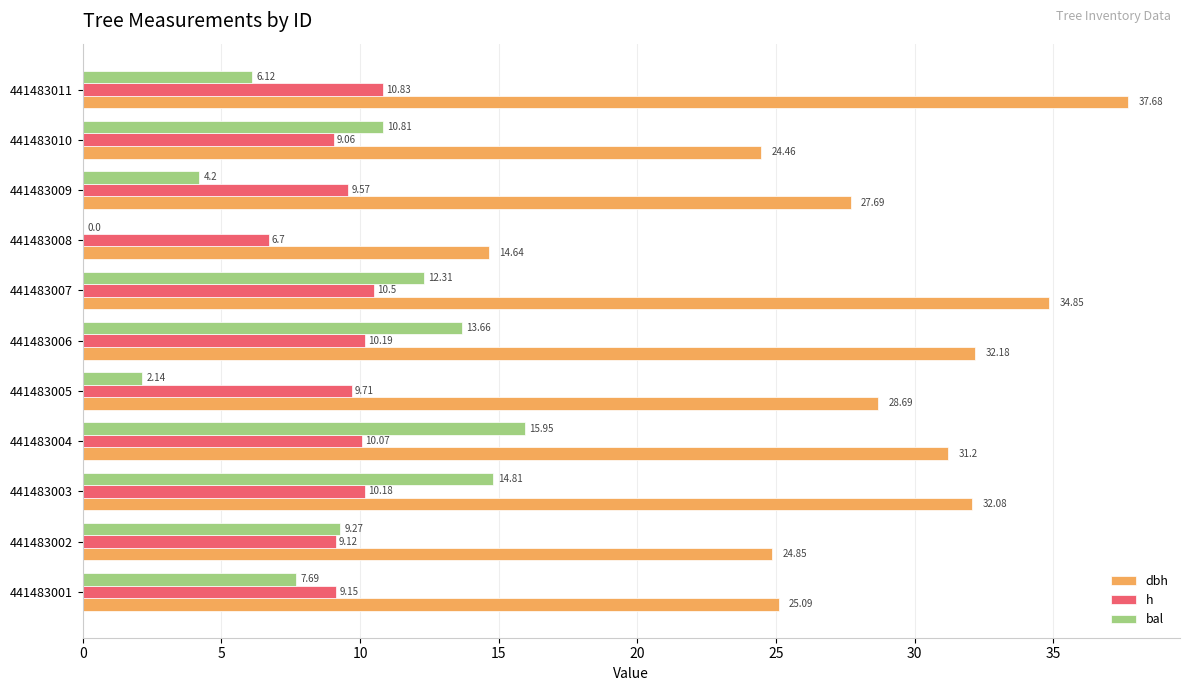

At which category is the sum across all series the highest?

441483007